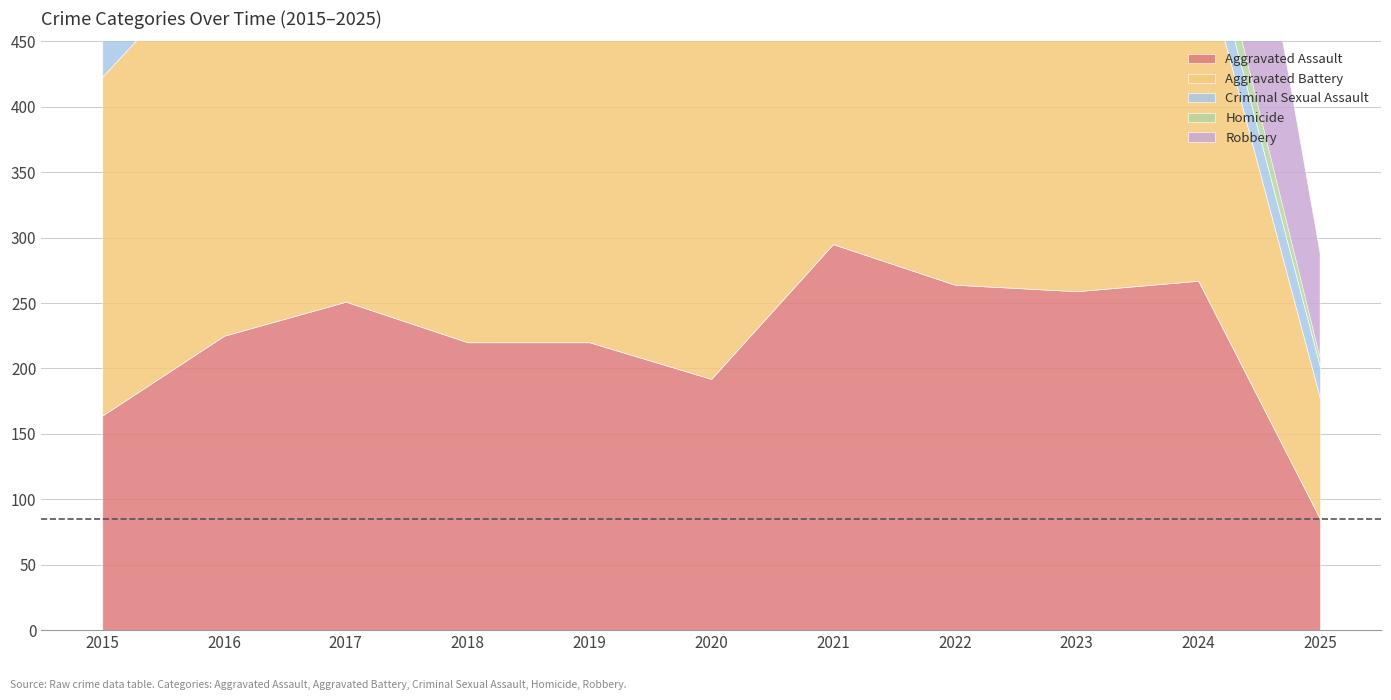

True or false: Aggravated Battery and Robbery intersect in this chart.

True